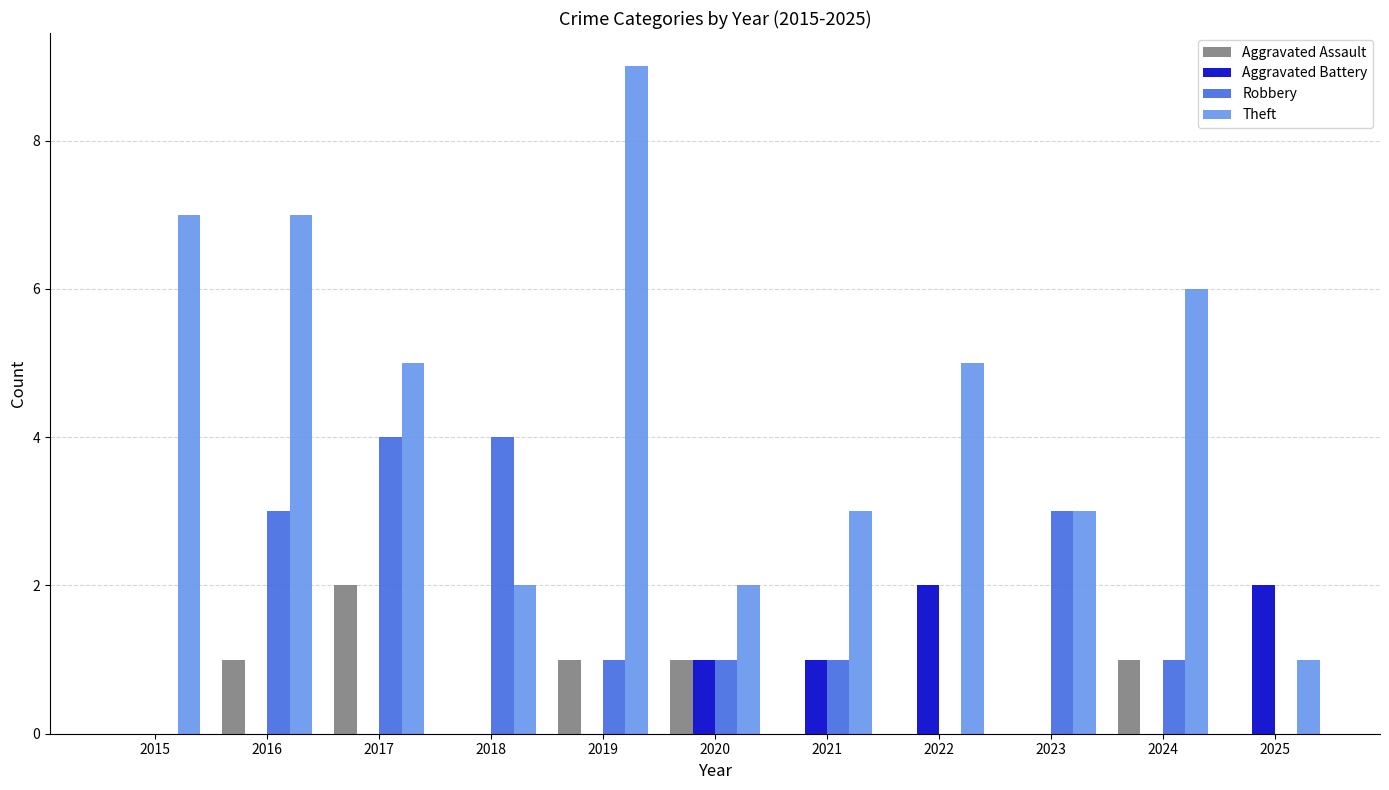

What is the sum of all Theft values?

50